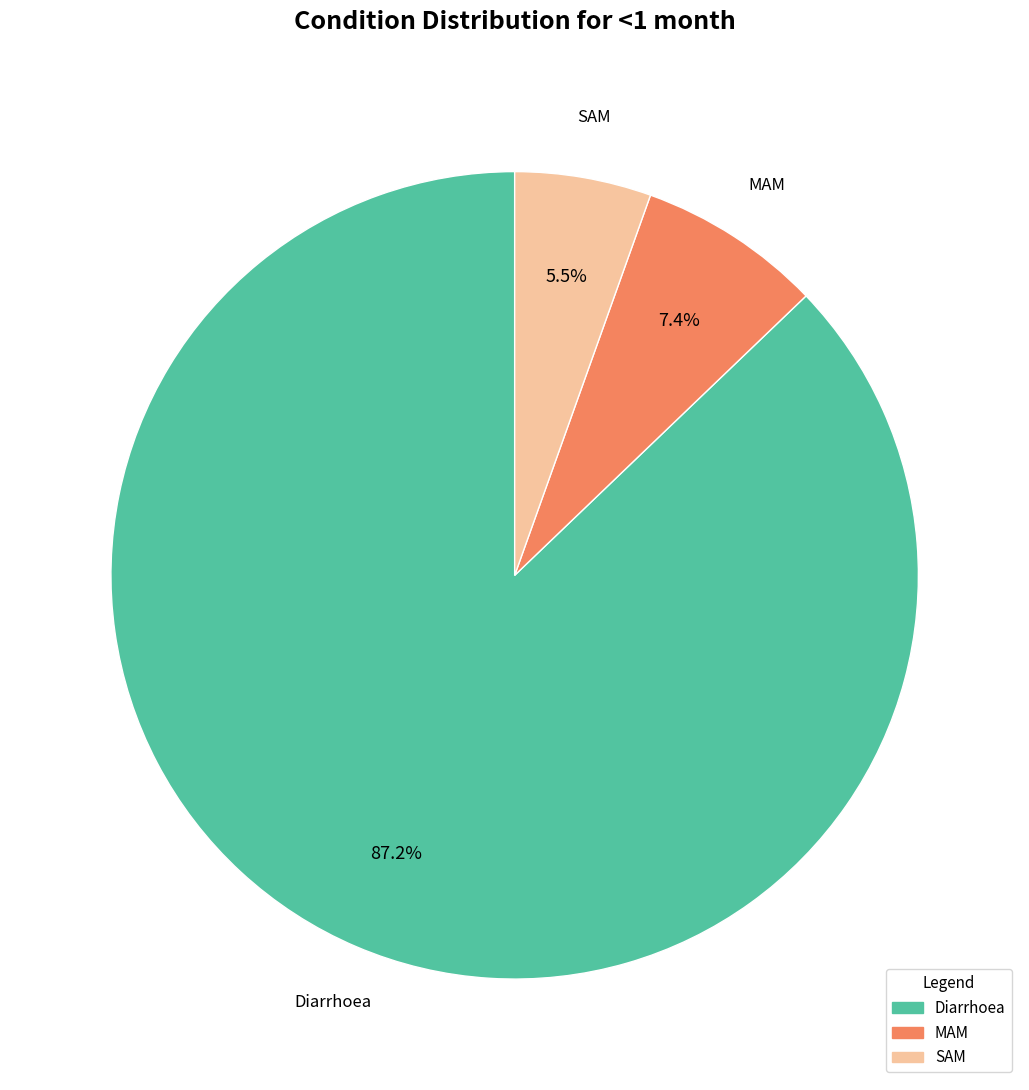

Combined, do Diarrhoea and MAM account for over 50%?

Yes